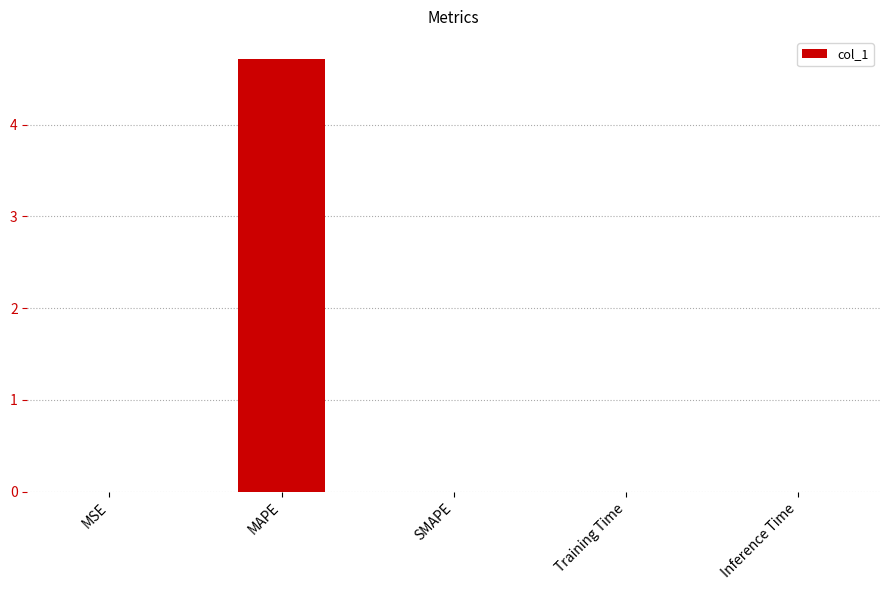

The value at SMAPE is -1.8. True or false?

False